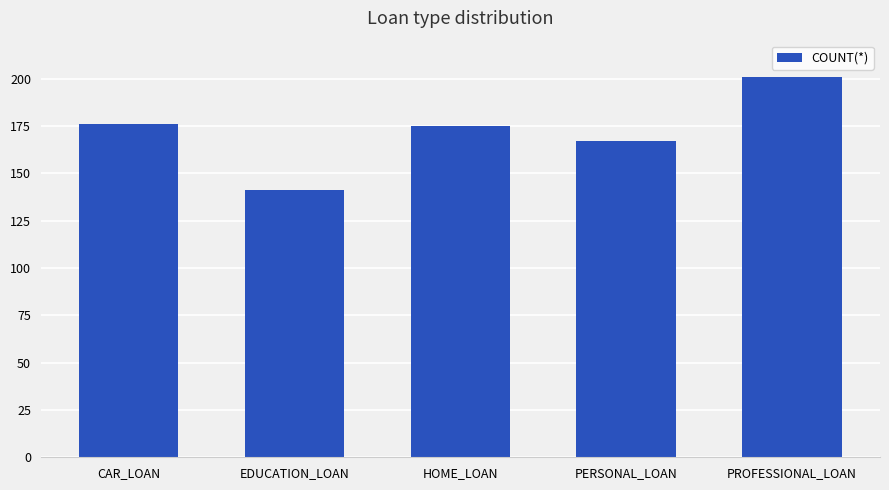

True or false: the data shows 175 at HOME_LOAN.

True